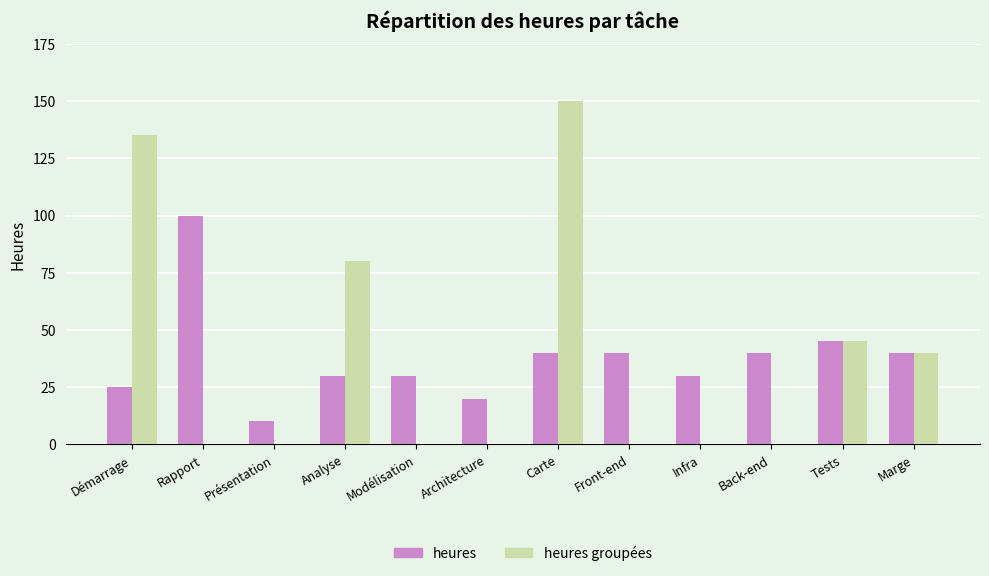

What is the total value across all series at Front-end?

40